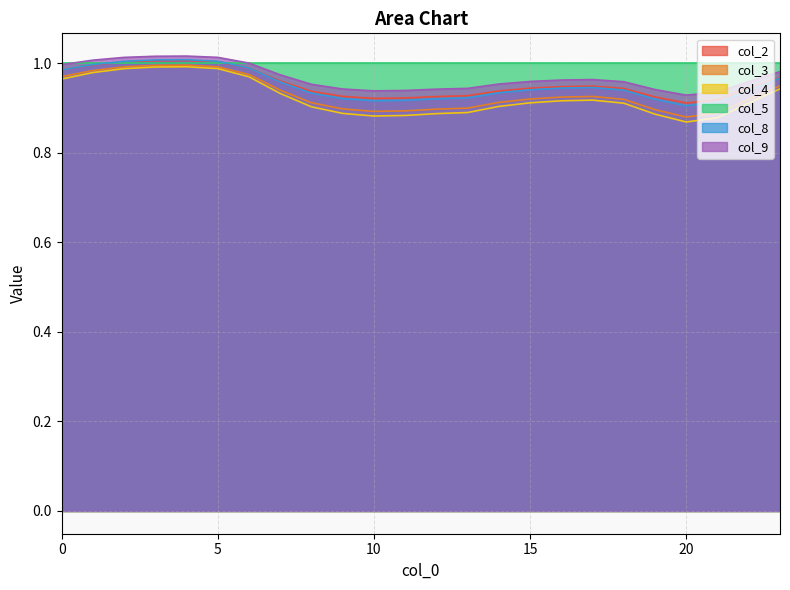

The col_4 series shows 0.6 at 16. True or false?

False